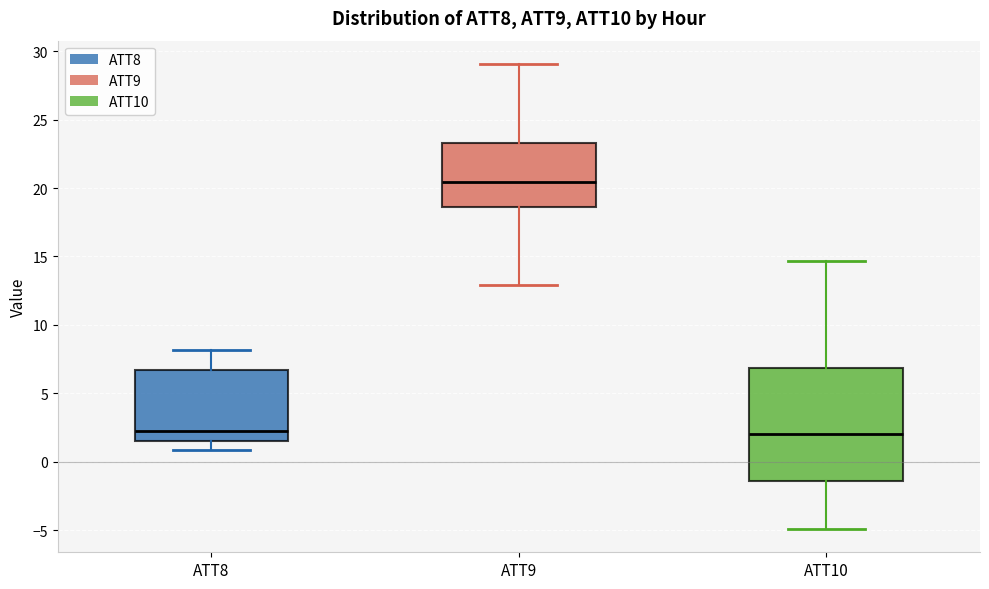

Reading left to right, read every box against the y-axis: the position of its median line, the range the box covers, and the ends of its whiskers. The values are not printed on the chart, so give them approximately, as read against the axis.

ATT8: median 2.5, box 1.5 to 6.5, whiskers 1.0 to 8.0
ATT9: median 20.5, box 18.5 to 23.5, whiskers 13.0 to 29.0
ATT10: median 2.0, box -1.5 to 7.0, whiskers -5.0 to 14.5